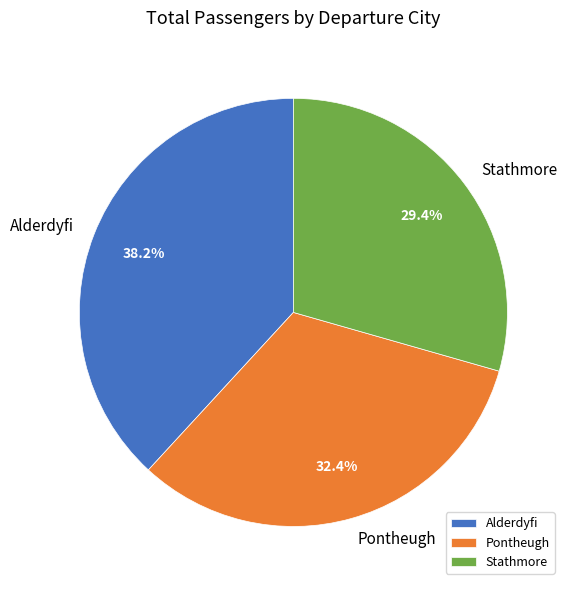

Which category has the biggest portion of the pie?

Alderdyfi